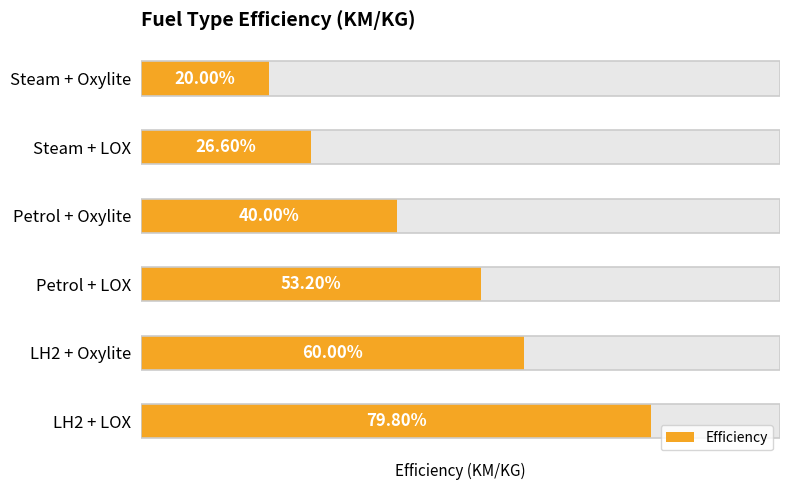

Which has a higher value, LH2 + Oxylite or LH2 + LOX?

LH2 + LOX